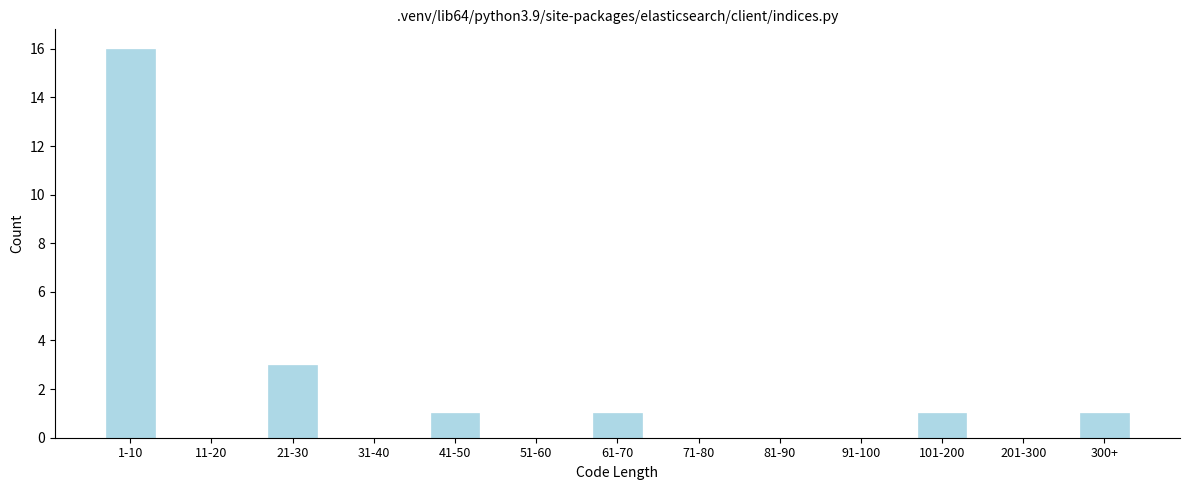

Reading left to right, transcribe all the data shown in this chart.

1-10=16	11-20=0	21-30=3	31-40=0	41-50=1	51-60=0	61-70=1	71-80=0	81-90=0	91-100=0	101-200=1	201-300=0	300+=1